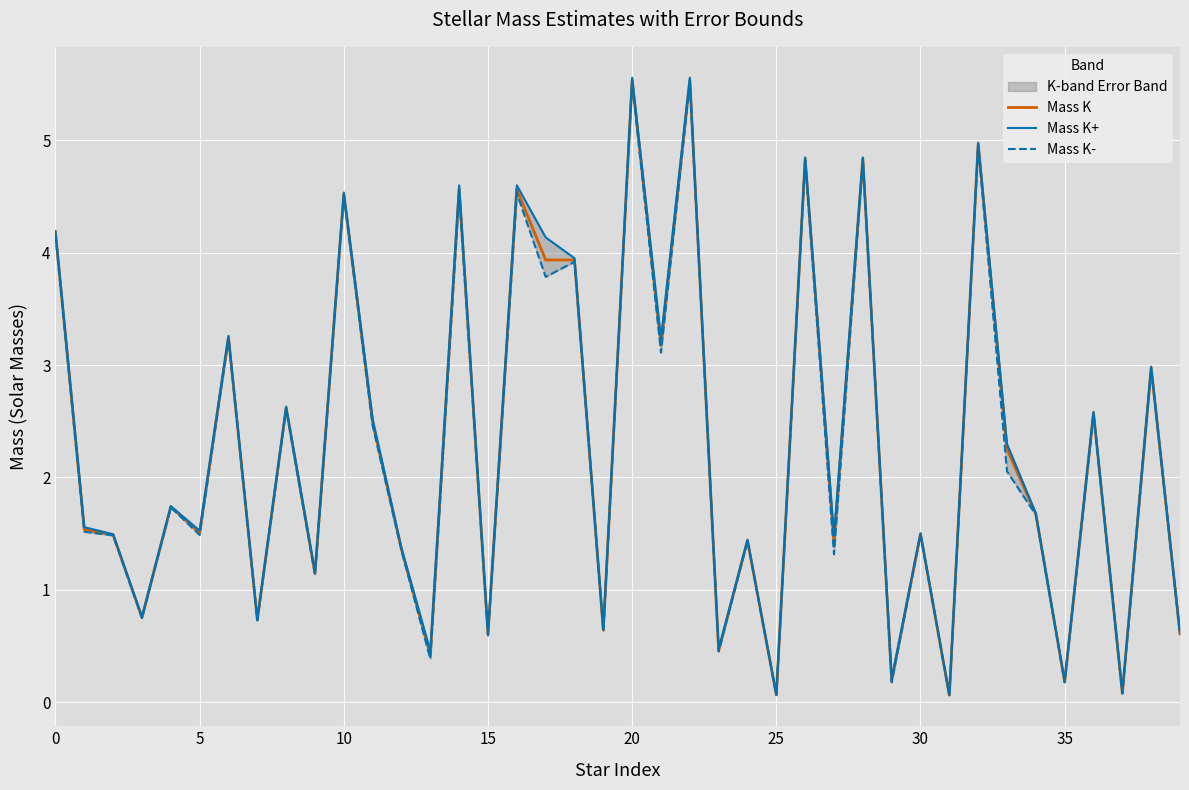

What is the sum of all Mass K values?

90.3